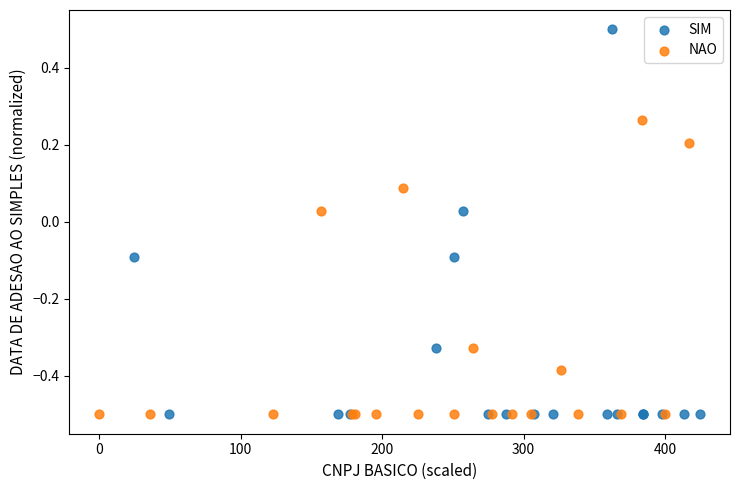

What are all the series names shown in the legend?

SIM, NAO